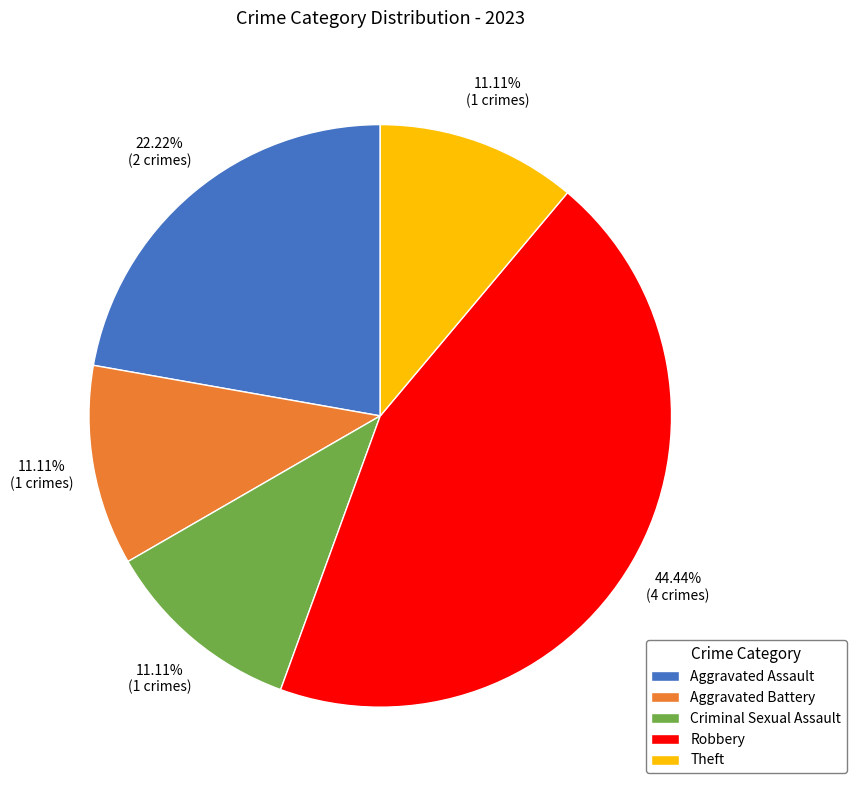

To the nearest percent, what is the average slice percentage?

20%